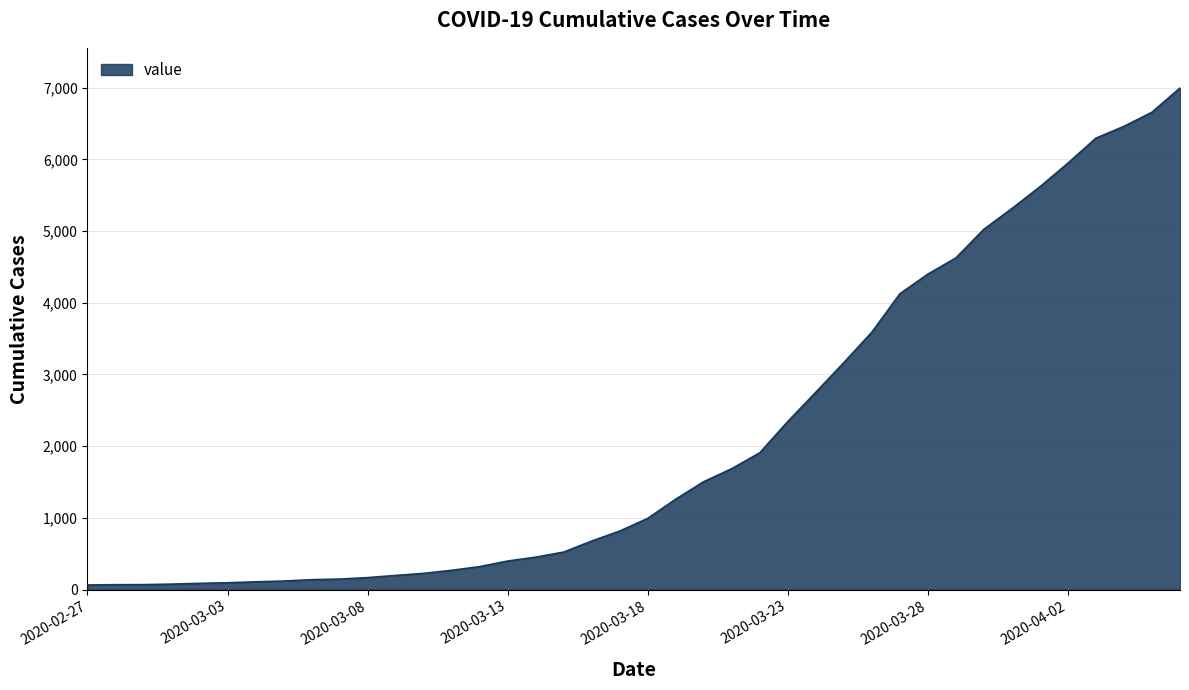

What is the maximum value shown in the chart?

6995